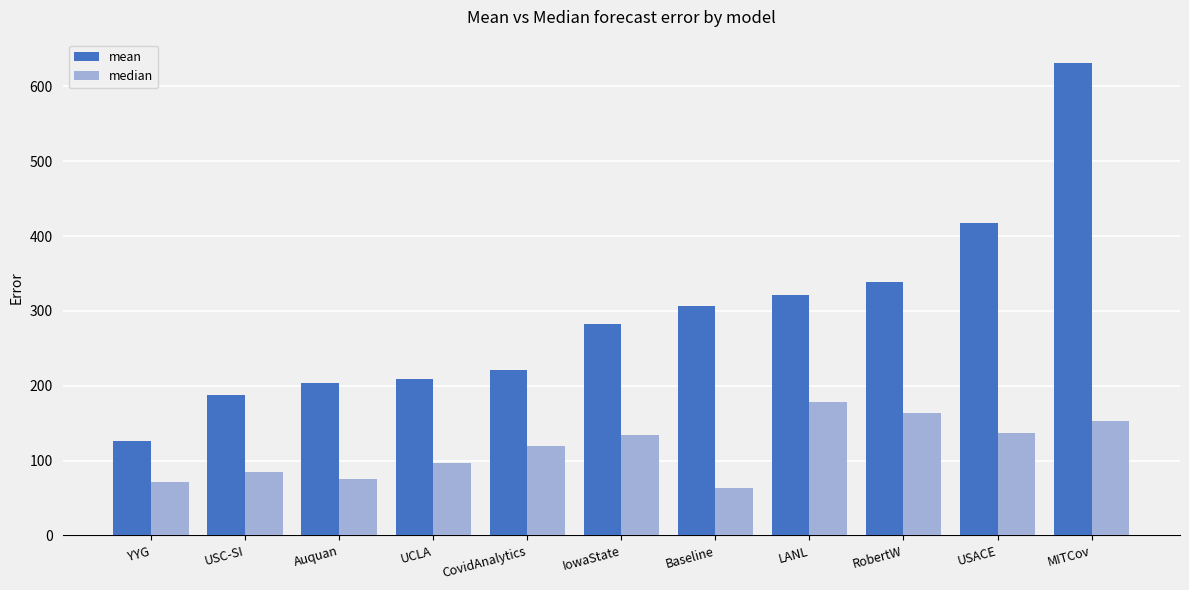

What is the value of the mean bar at the 3rd from the left?

203.2